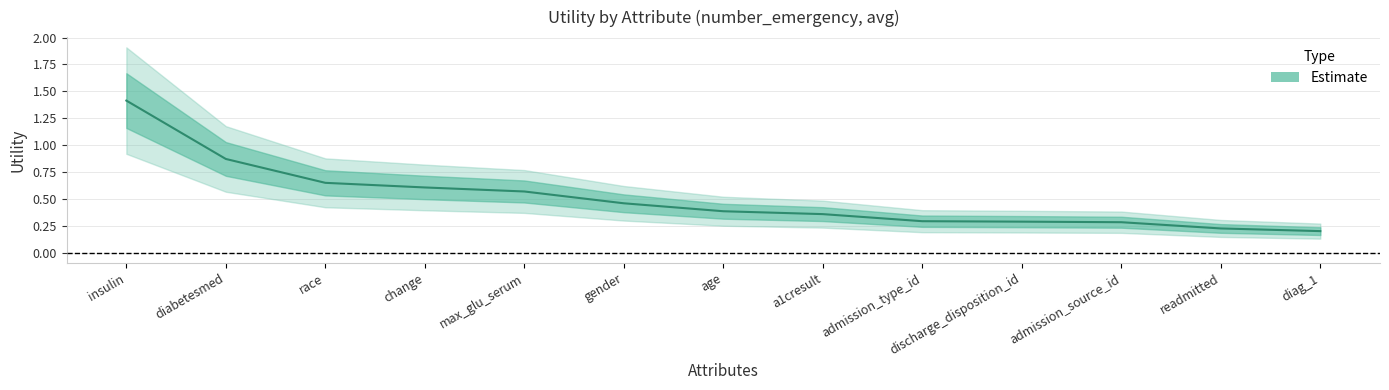

Between admission_type_id and discharge_disposition_id, which is larger?

admission_type_id